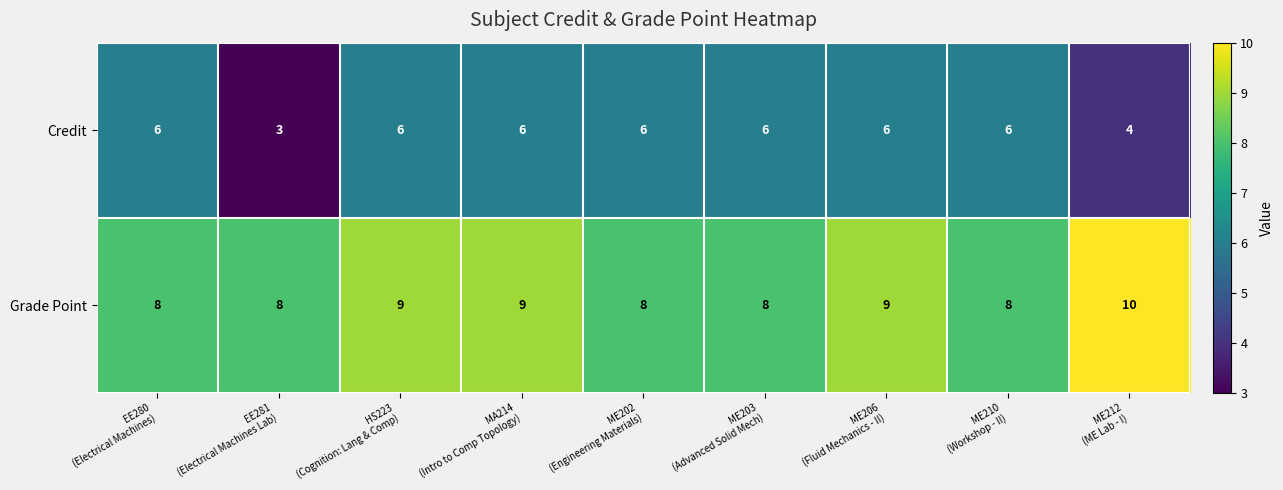

Which series has the largest total across all categories?

Grade Point